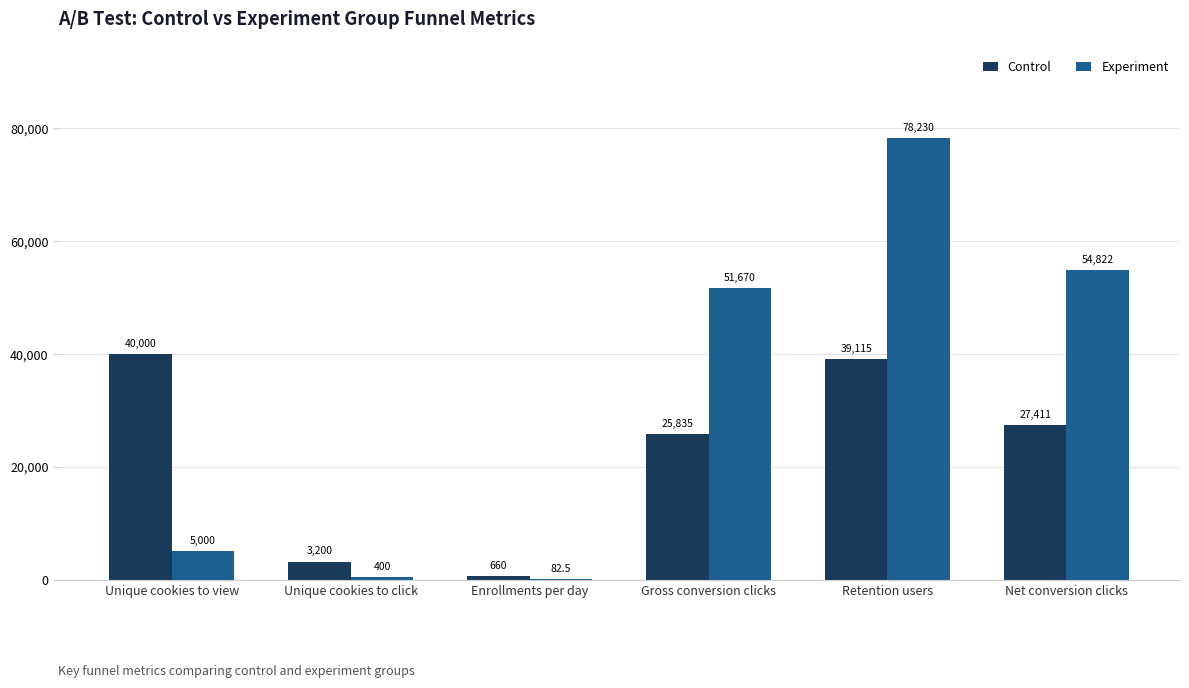

Is it true that Control equals 25835.0 at Gross conversion clicks?

True